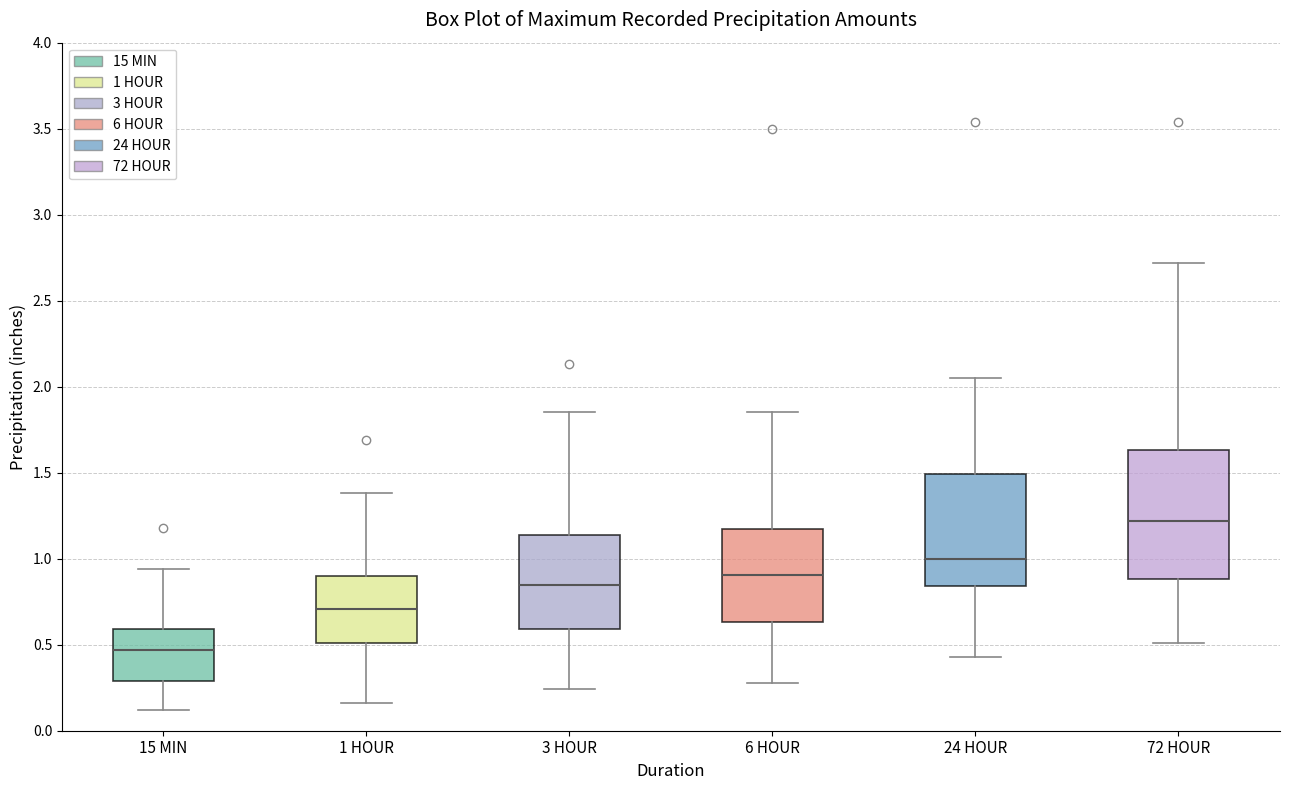

Where does the lower whisker of the box for 6 HOUR end on the y-axis? The values are not printed on the chart, so give them approximately, as read against the axis.

0.30